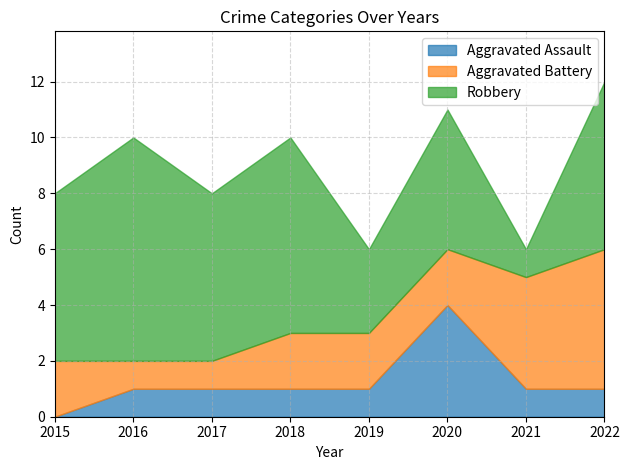

What is the lowest value of the Robbery series?

1